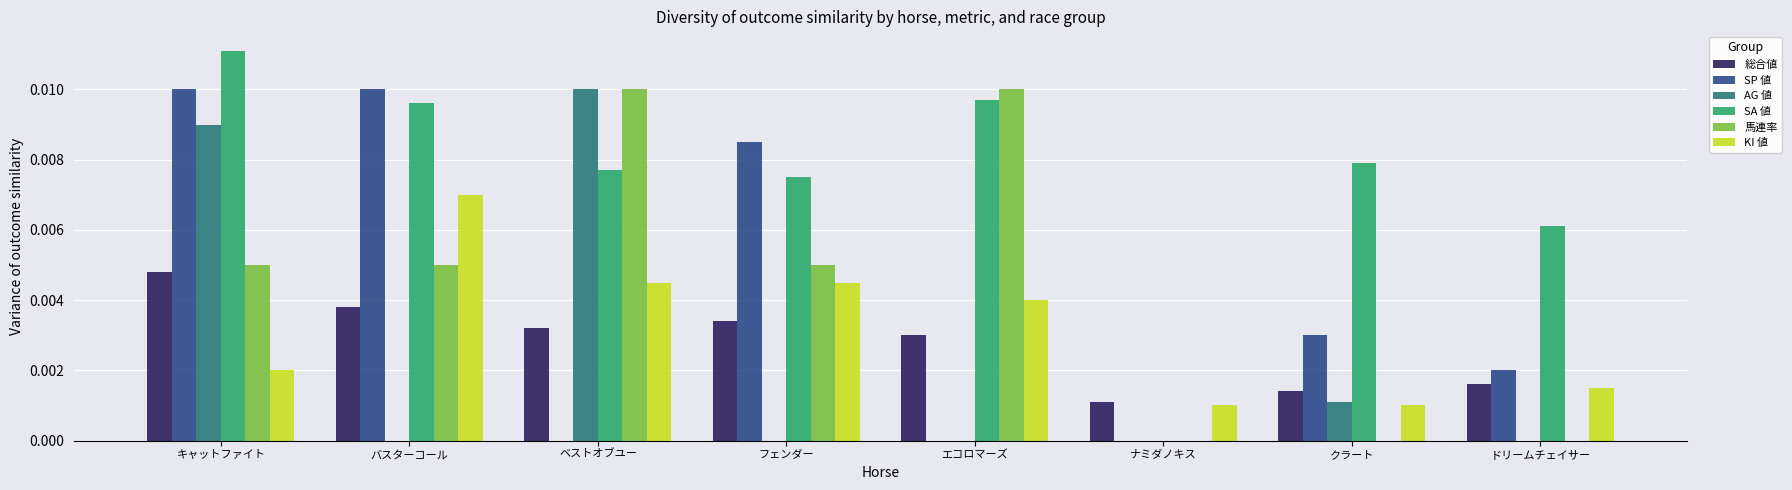

The SP 値 series shows 0.0 at クラート. True or false?

True